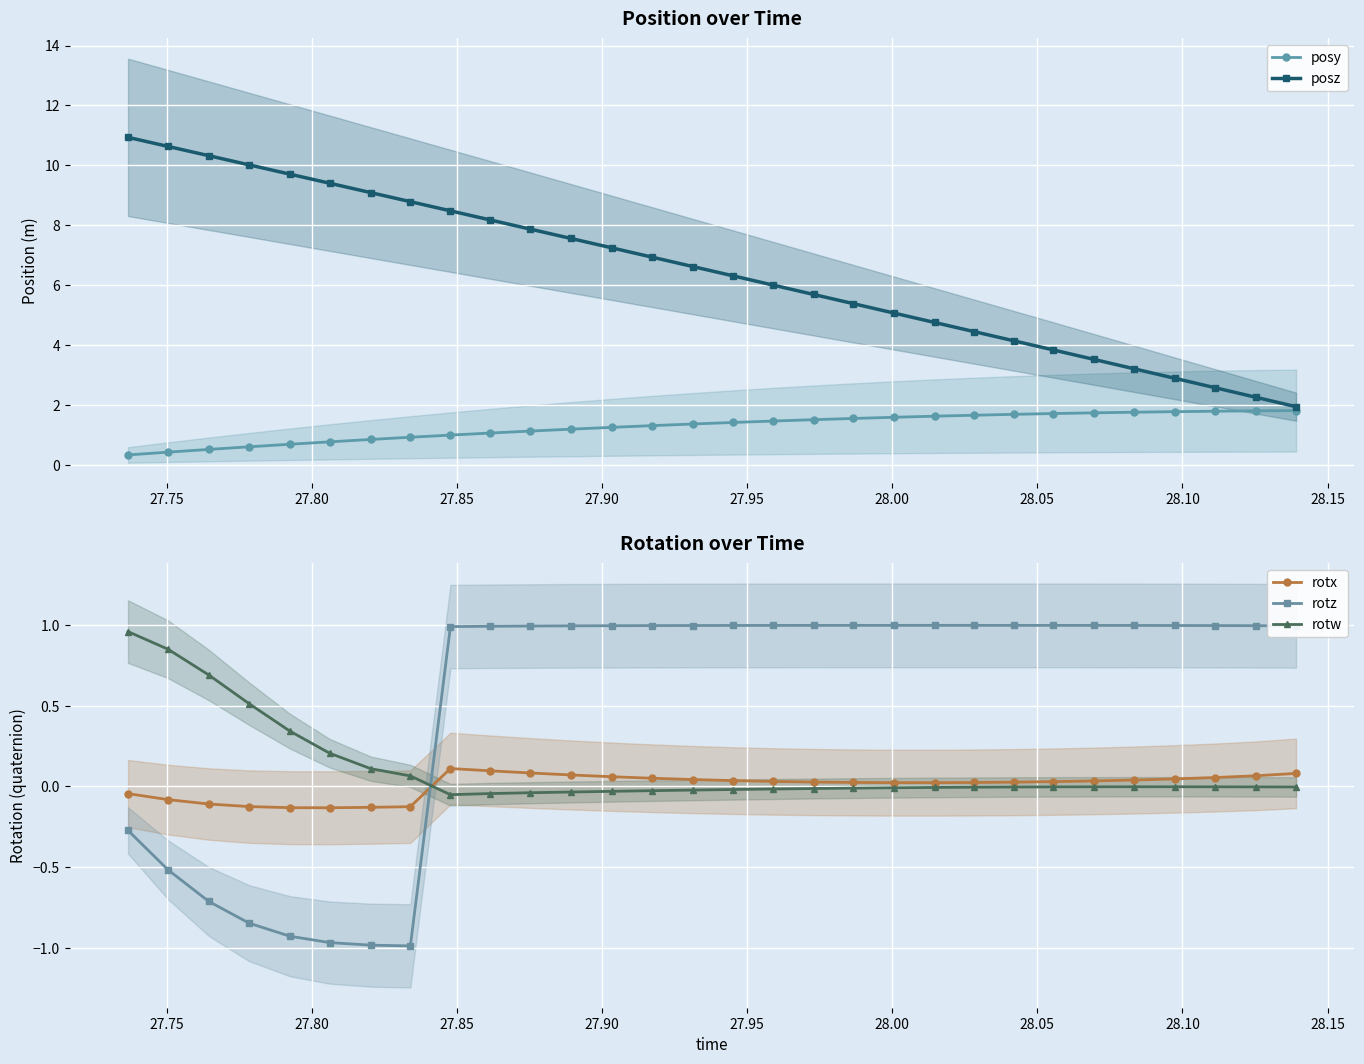

How many distinct data groups are displayed?

5